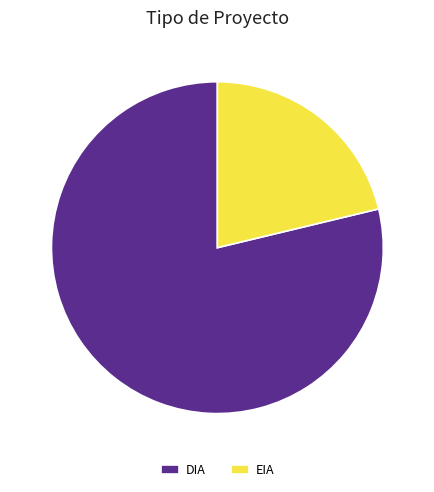

Count the number of slices in the pie.

2